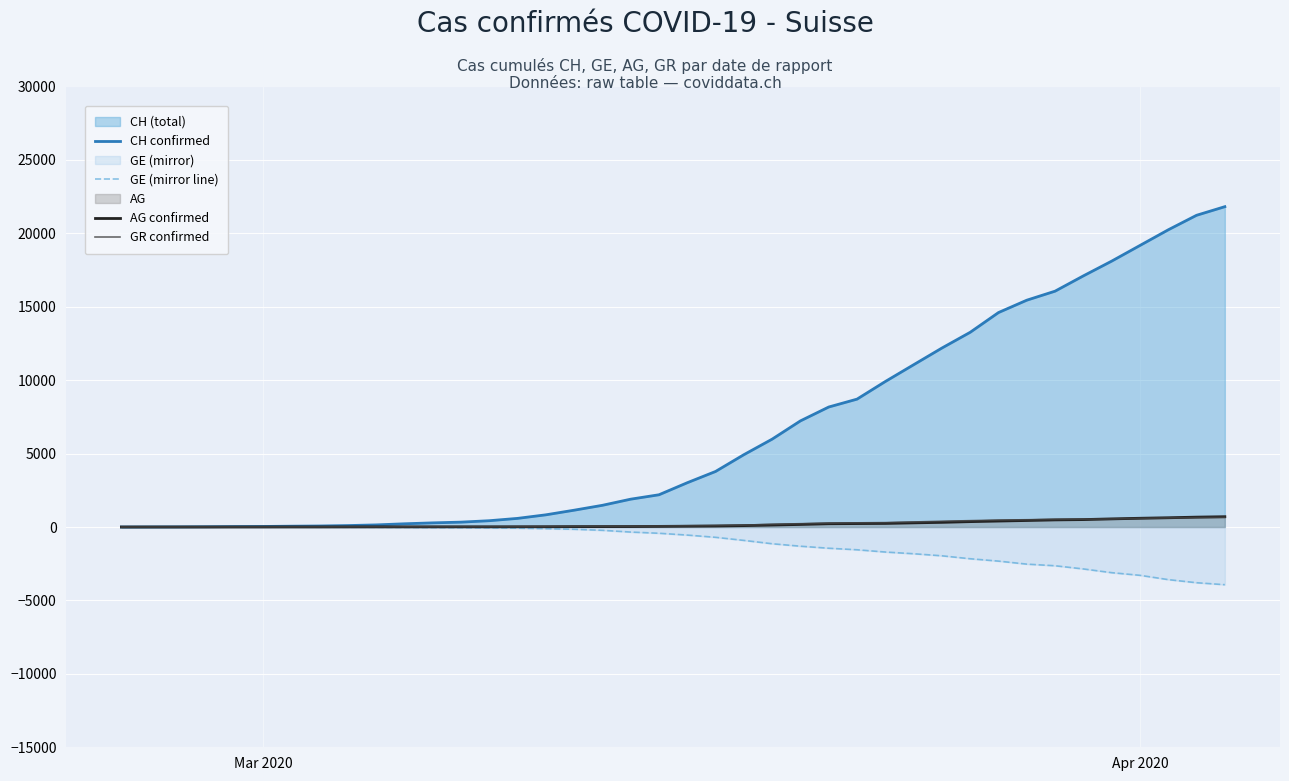

True or false: GE (mirror line) and AG confirmed intersect in this chart.

False